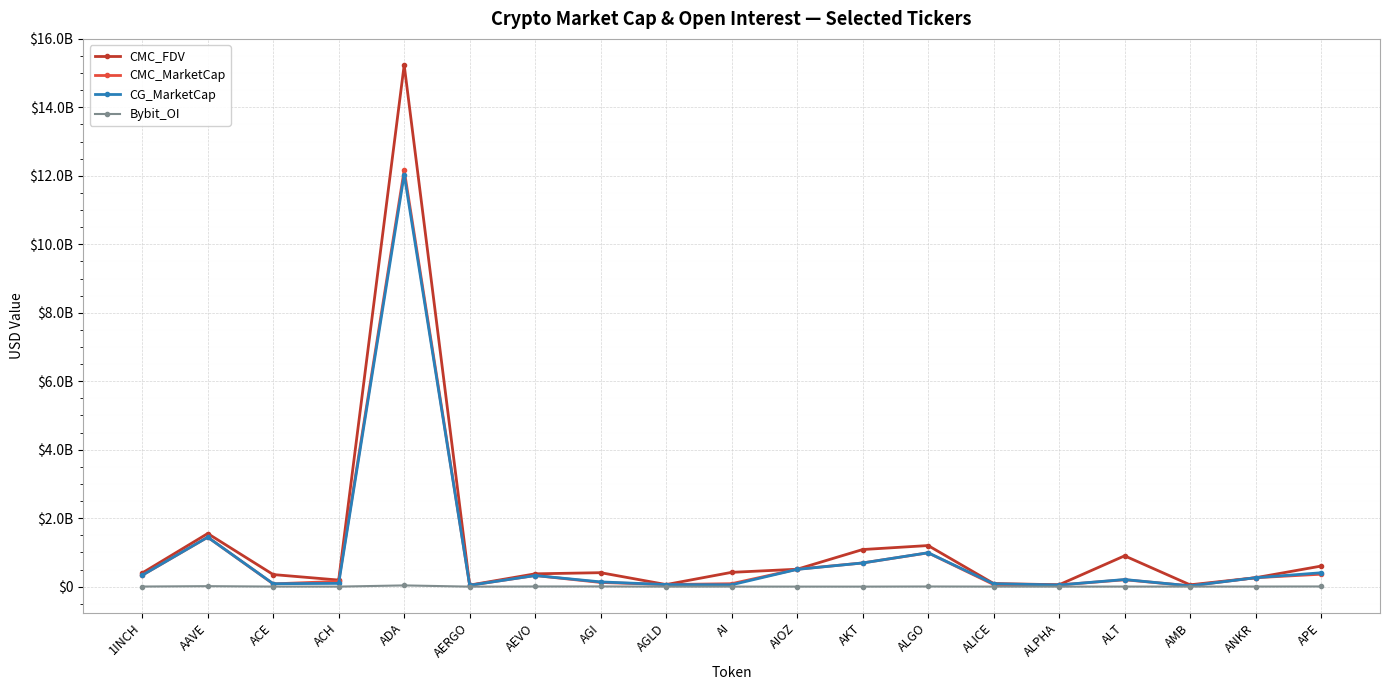

In CG_MarketCap, how many points are higher than both neighbors (excluding endpoints)?

5